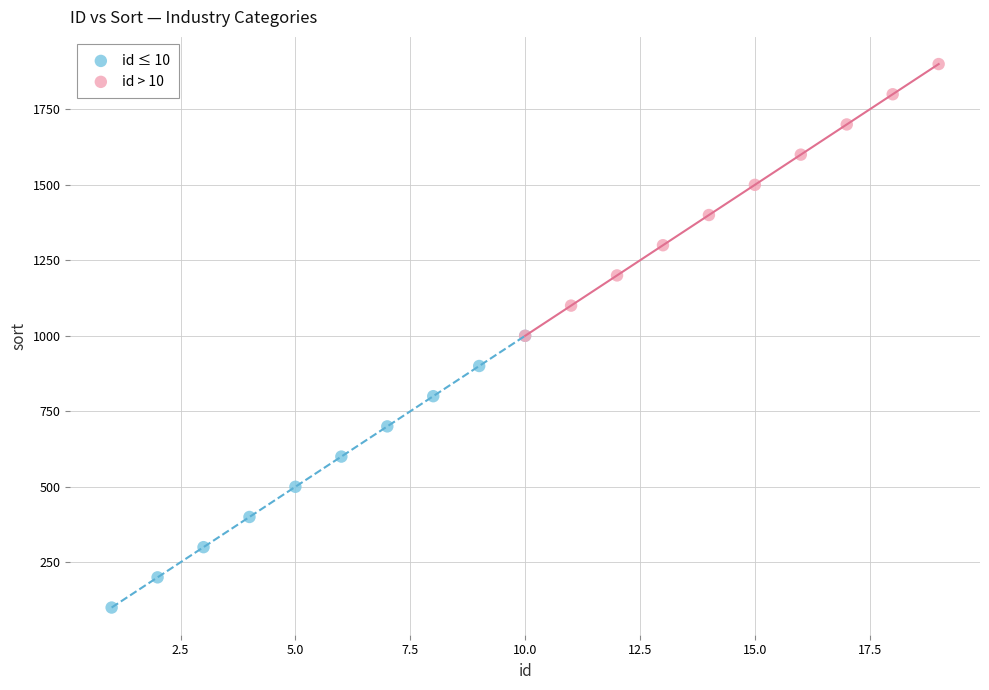

Which series contains the lowest Y value?

id ≤ 10